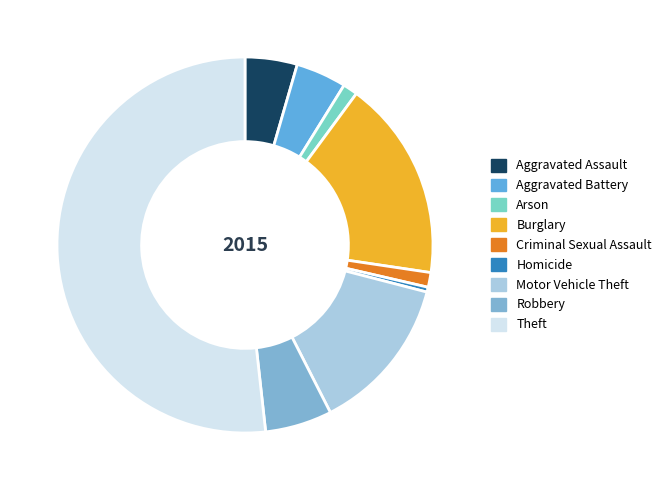

How many segments does this pie chart have?

9